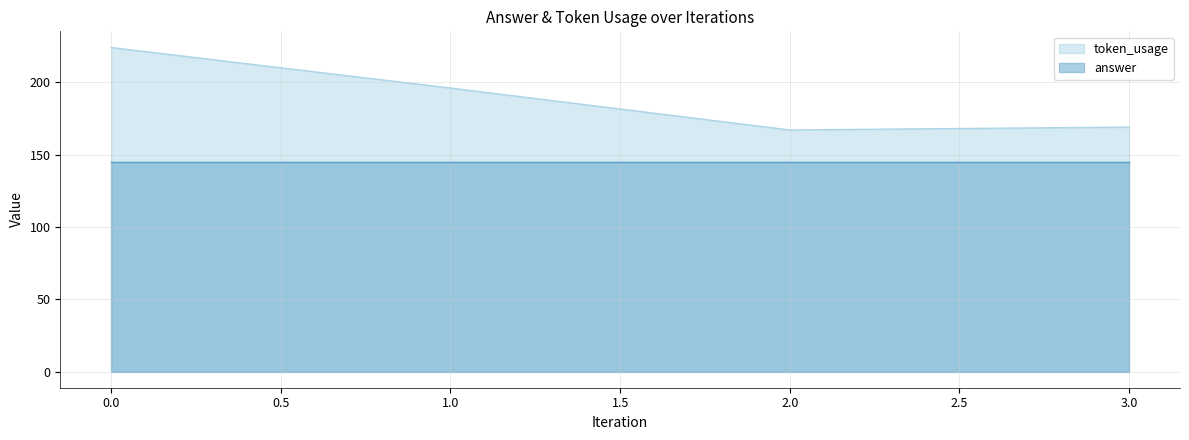

List the labels in order of value, largest first.

0, 1, 3, 2